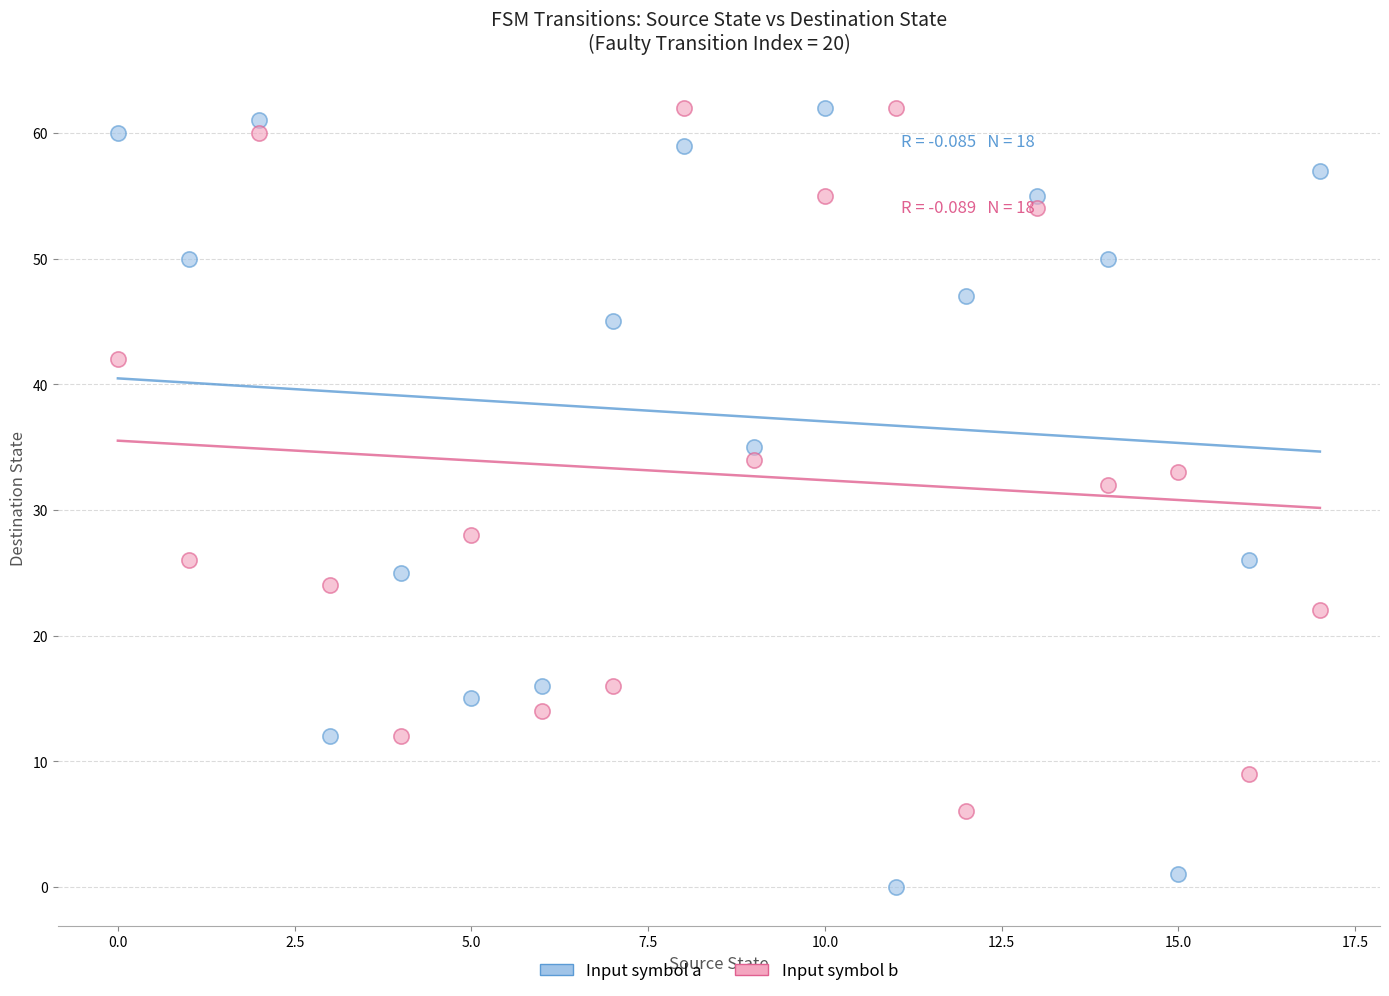

Which series has the largest Y range (max minus min)?

Input symbol a